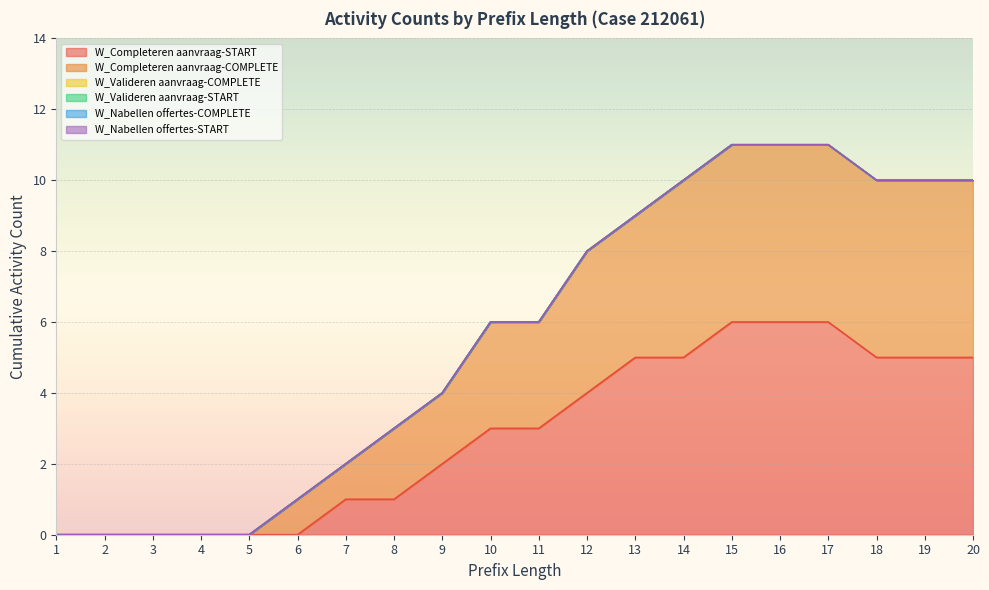

True or false: W_Completeren aanvraag-START has more than 2 points higher than both neighbors.

False